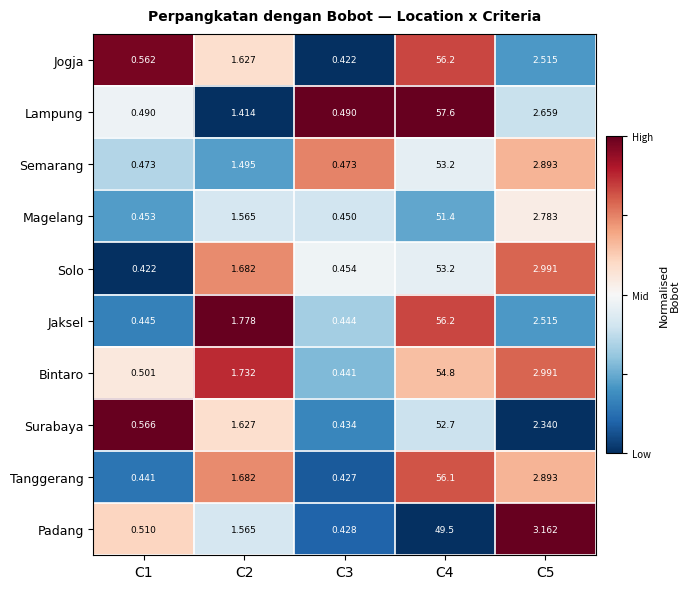

At C1, list the series in order from largest to smallest.

Surabaya, Jogja, Padang, Bintaro, Lampung, Semarang, Magelang, Jaksel, Tanggerang, Solo